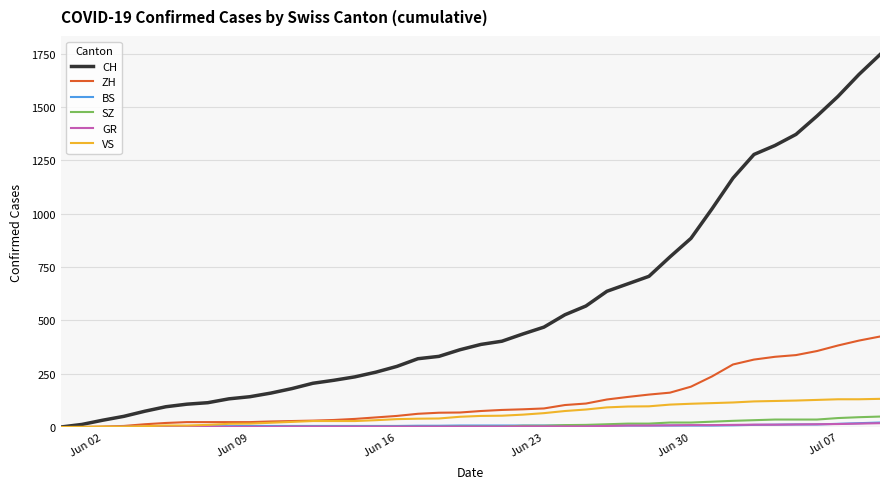

Which series has the widest spread of values?

CH